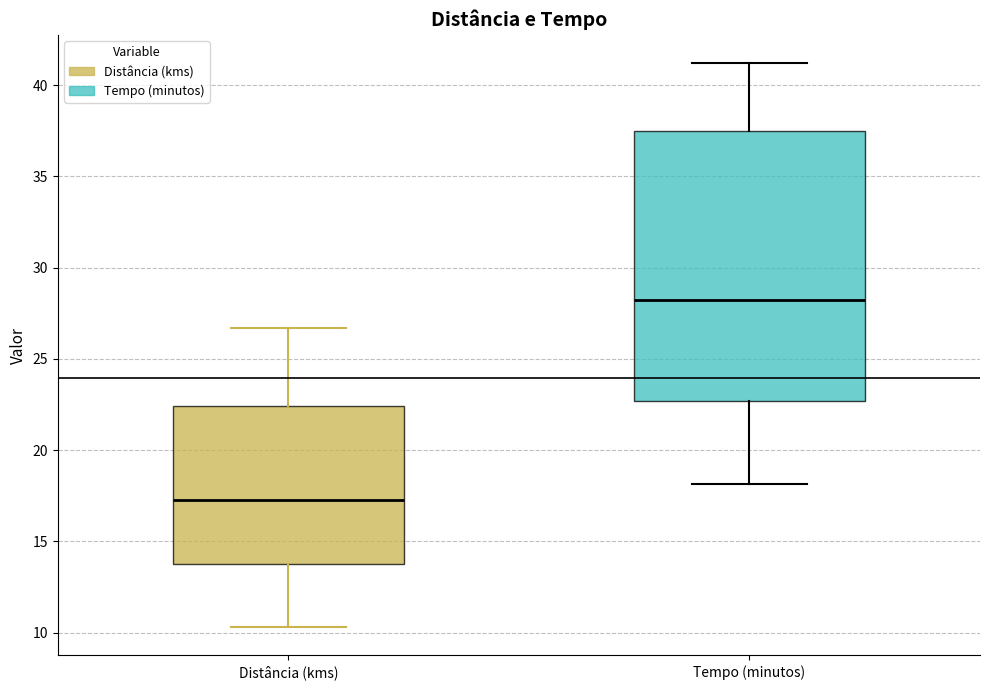

Which box has the lowest median line?

Distância (kms)